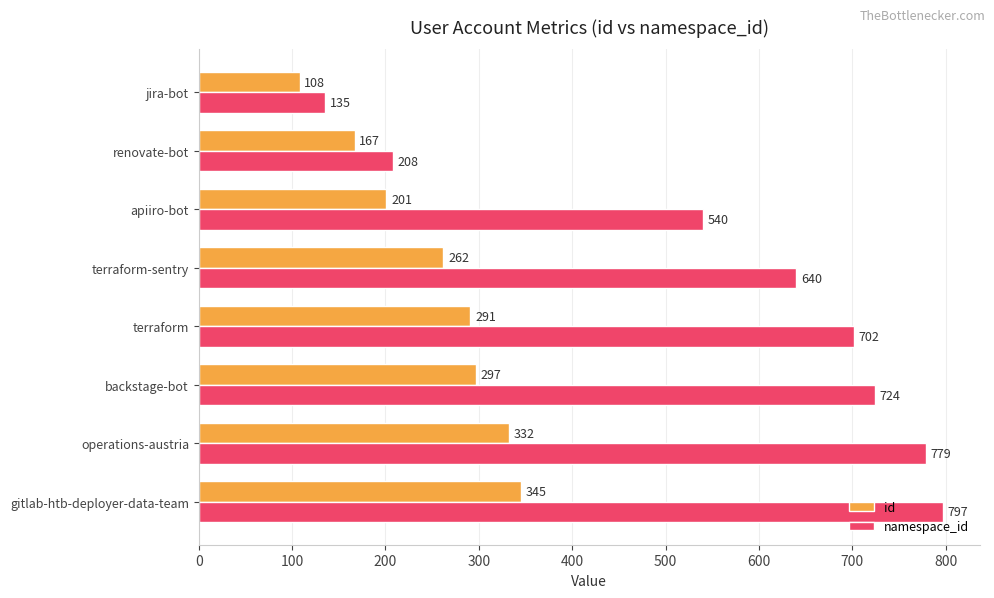

Rank the categories by id value from highest to lowest.

gitlab-htb-deployer-data-team, operations-austria, backstage-bot, terraform, terraform-sentry, apiiro-bot, renovate-bot, jira-bot